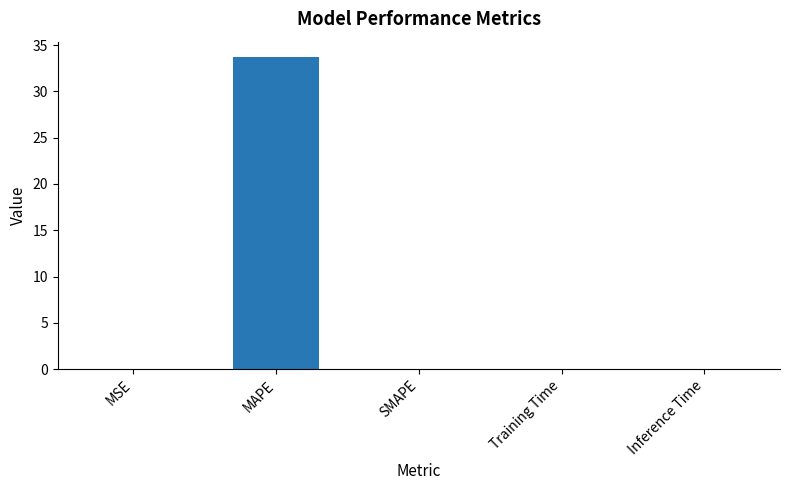

Which label corresponds to the largest value in the chart?

MAPE